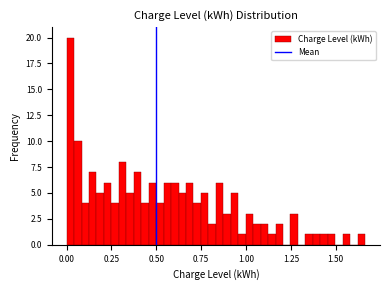

Read against the x-axis, roughly where is the centre of the tallest bar?

0.00